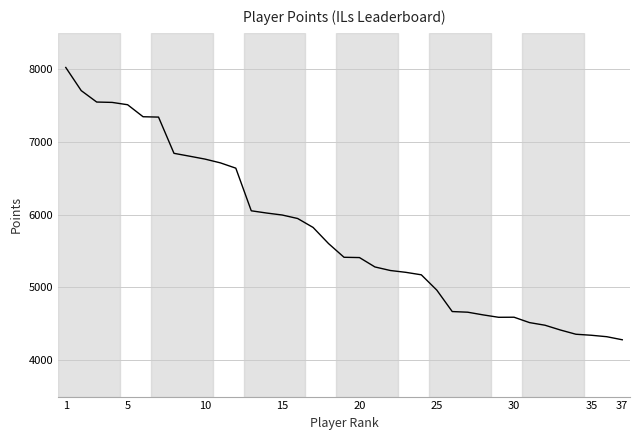

What is the maximum value shown in the chart?

8024